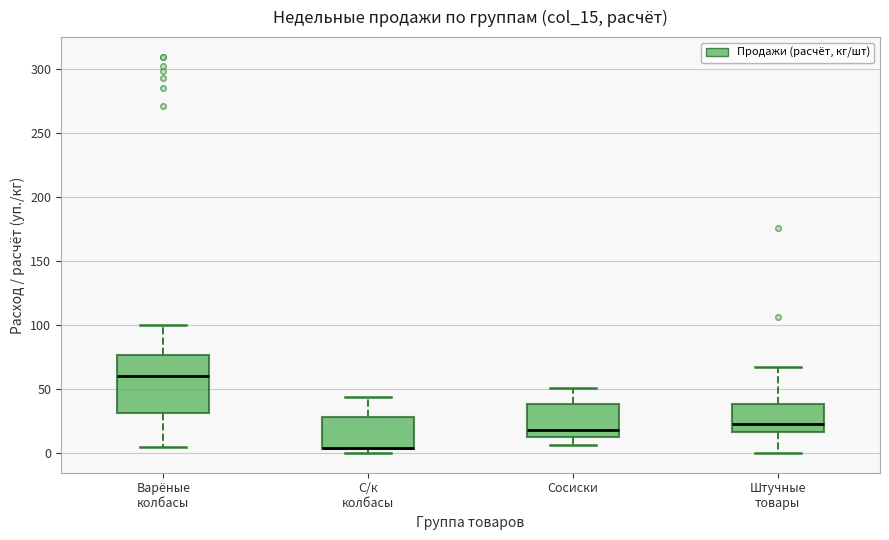

Comparing the boxes themselves (not the whiskers), which one is the tallest?

Варёные колбасы